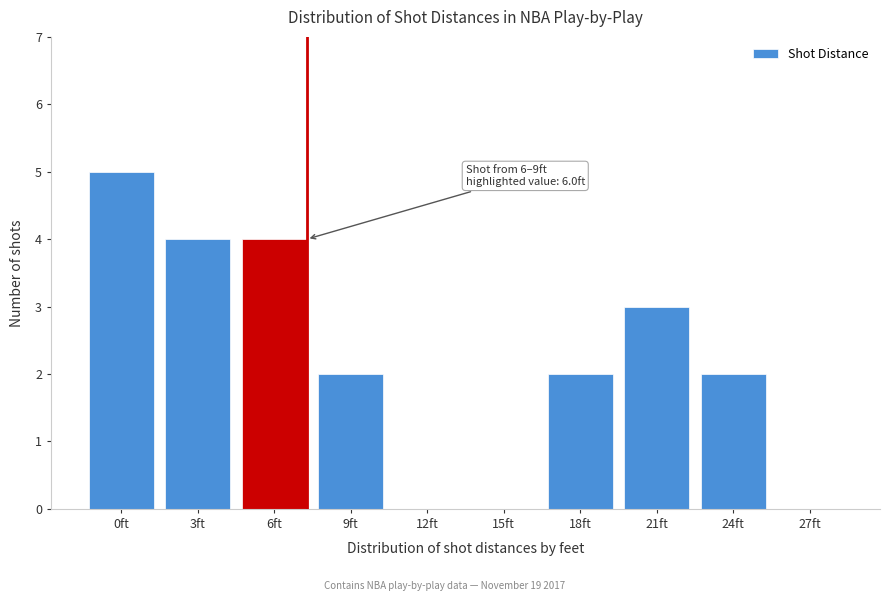

Reading left to right, list all the values displayed in this chart.

0ft=5	3ft=4	6ft=4	9ft=2	12ft=0	15ft=0	18ft=2	21ft=3	24ft=2	27ft=0